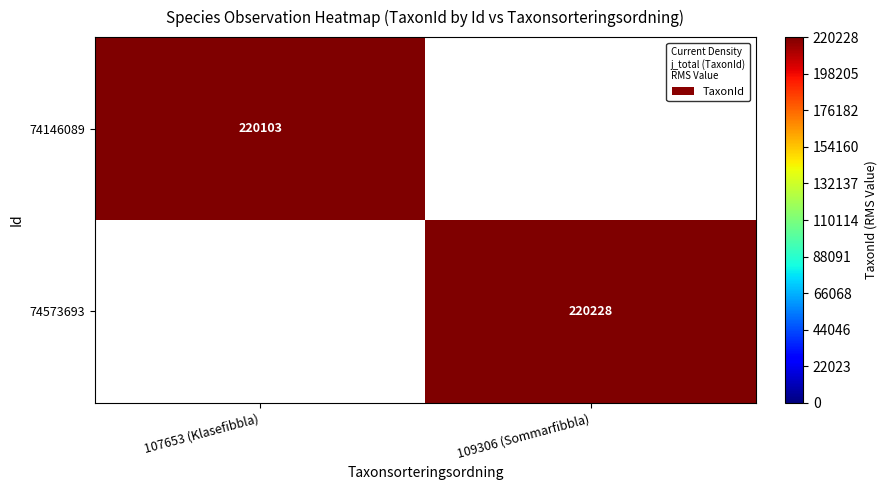

The value of 74573693 at 109306 (Sommarfibbla) is 380623. True or false?

False